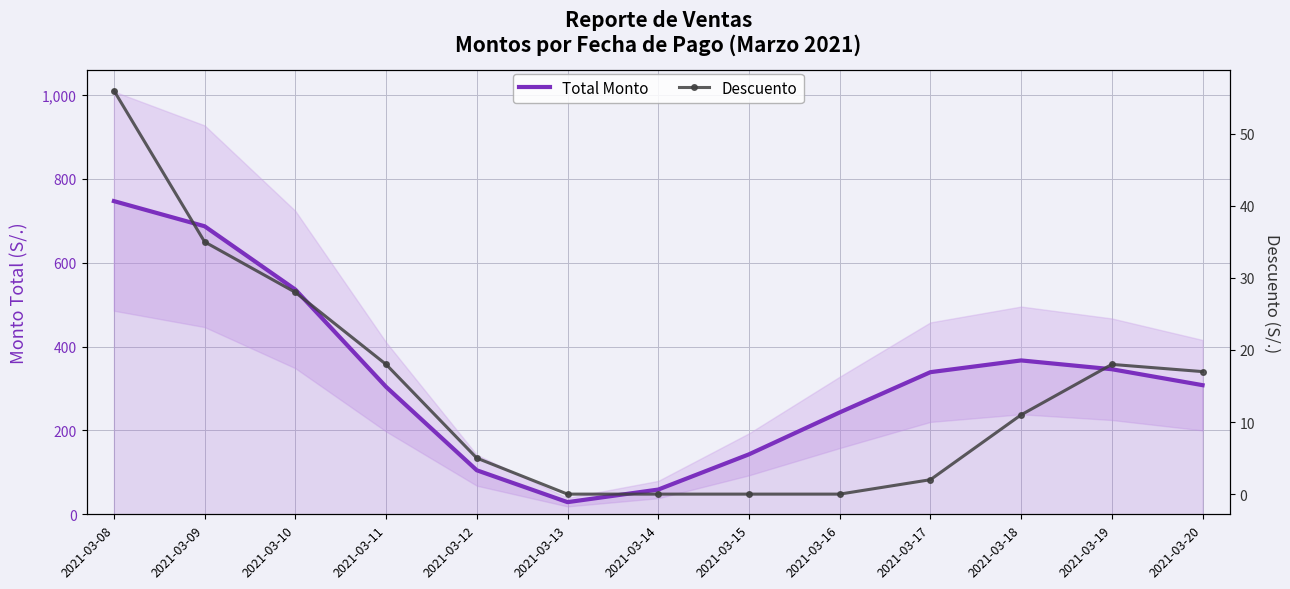

At which category does Total Monto reach its first local peak?

2021-03-18